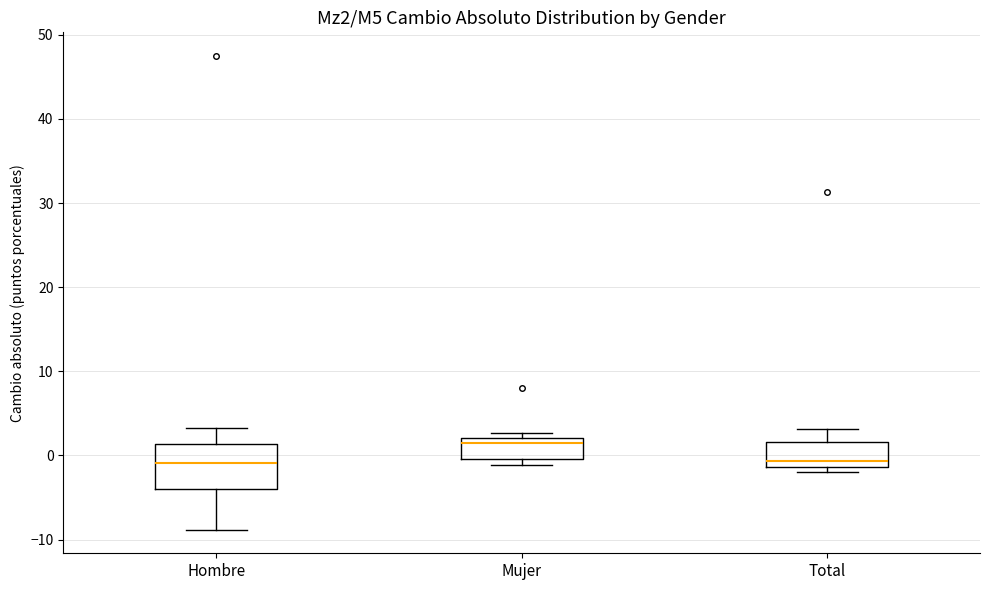

Reading left to right, read every box against the y-axis: the position of its median line, the range the box covers, and the ends of its whiskers. The values are not printed on the chart, so give them approximately, as read against the axis.

Hombre: median -1, box -4 to 1, whiskers -9 to 3
Mujer: median 1, box 0 to 2, whiskers -1 to 3
Total: median -1 (just above the box's lower edge), box -1 to 2, whiskers -2 to 3